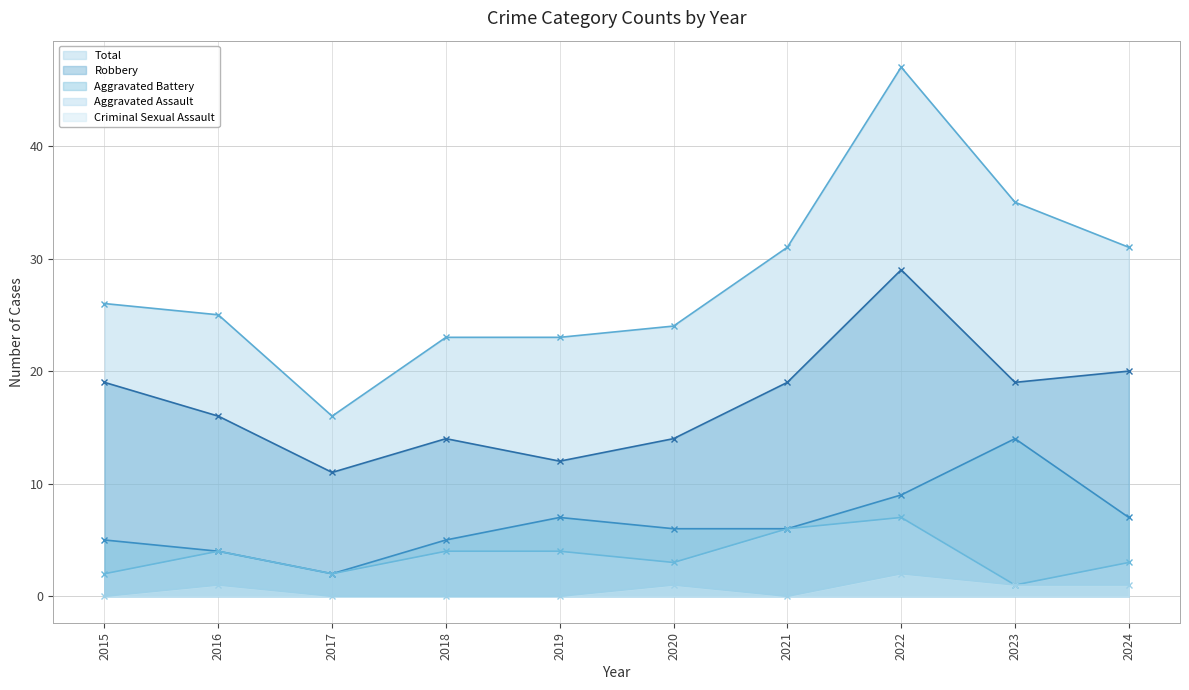

How many interior local peaks does the Aggravated Battery series have?

2